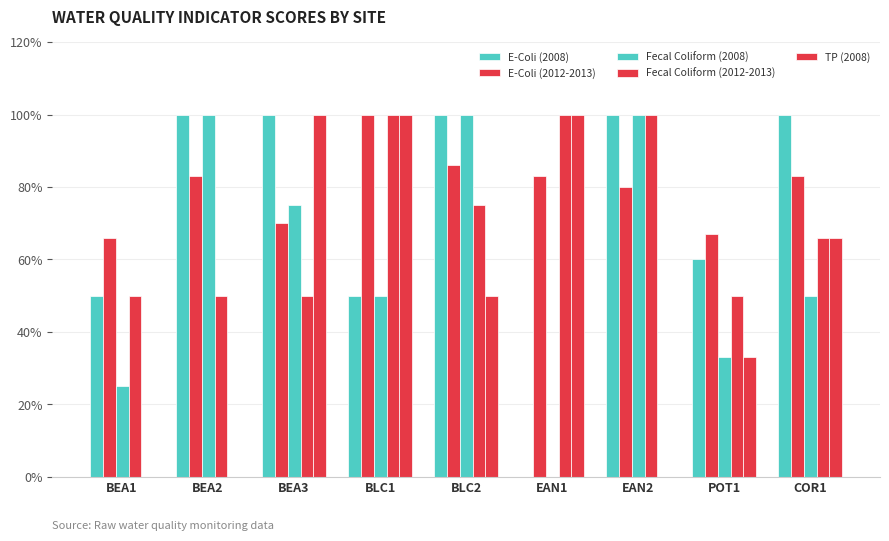

What is the difference between the E-Coli (2012-2013) values at BEA3 and COR1?

0.1